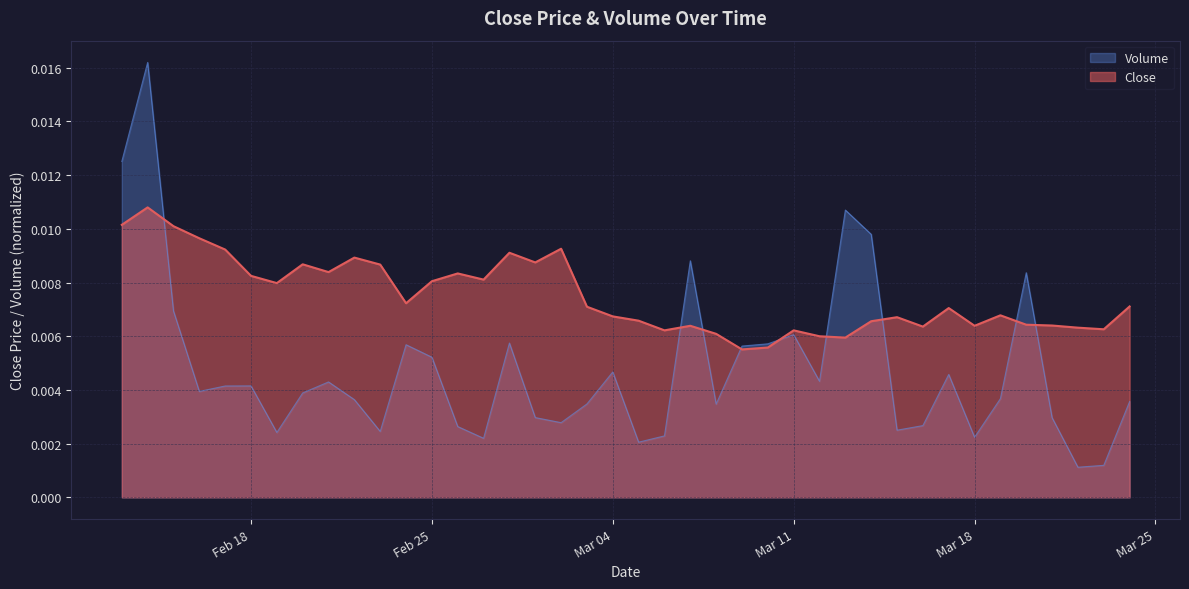

How many intersections are there between Close and Volume?

9